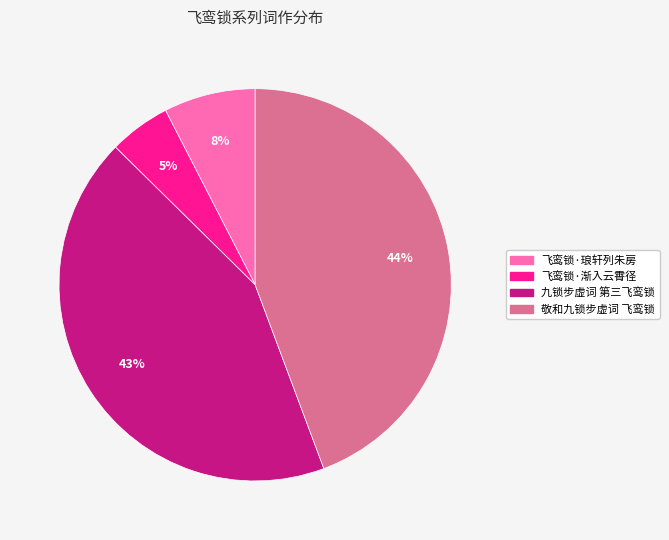

Is it true that 九锁步虚词 第三飞鸾锁 is 43% of the pie?

True